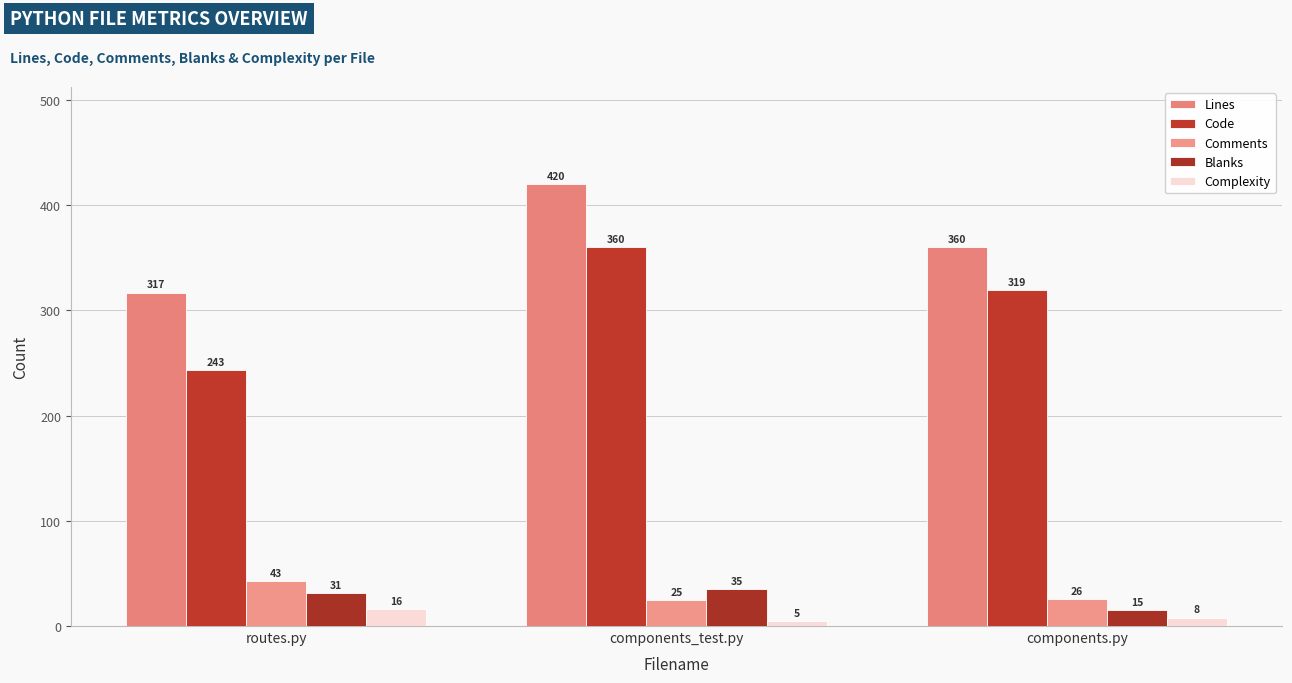

What is the highest value of the Lines series?

420